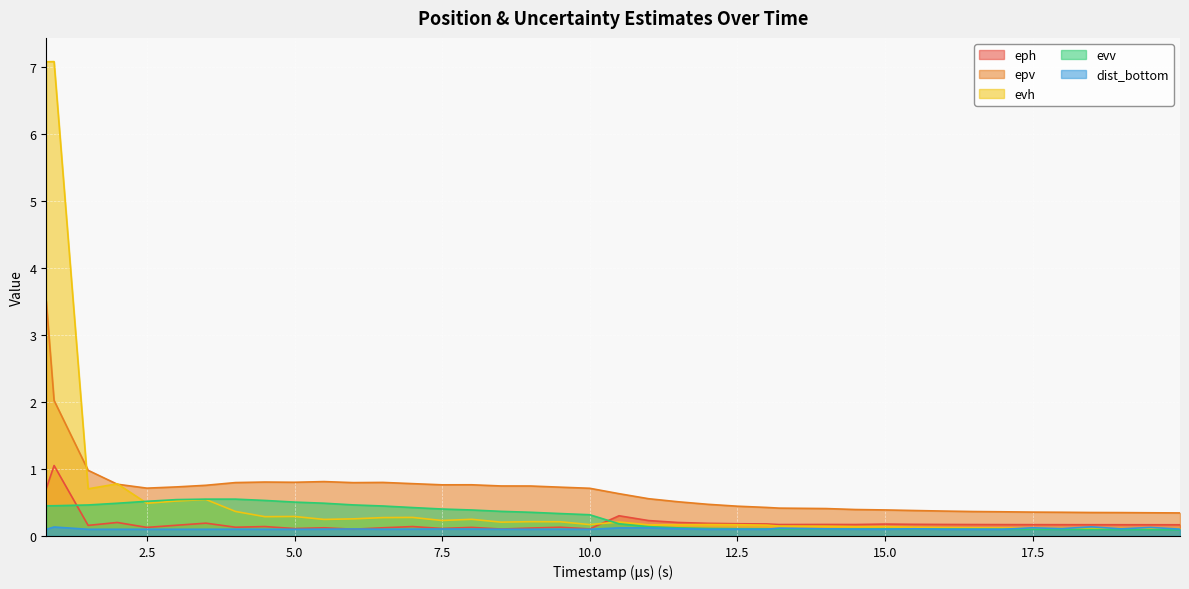

How many categories are shown in the chart?

40